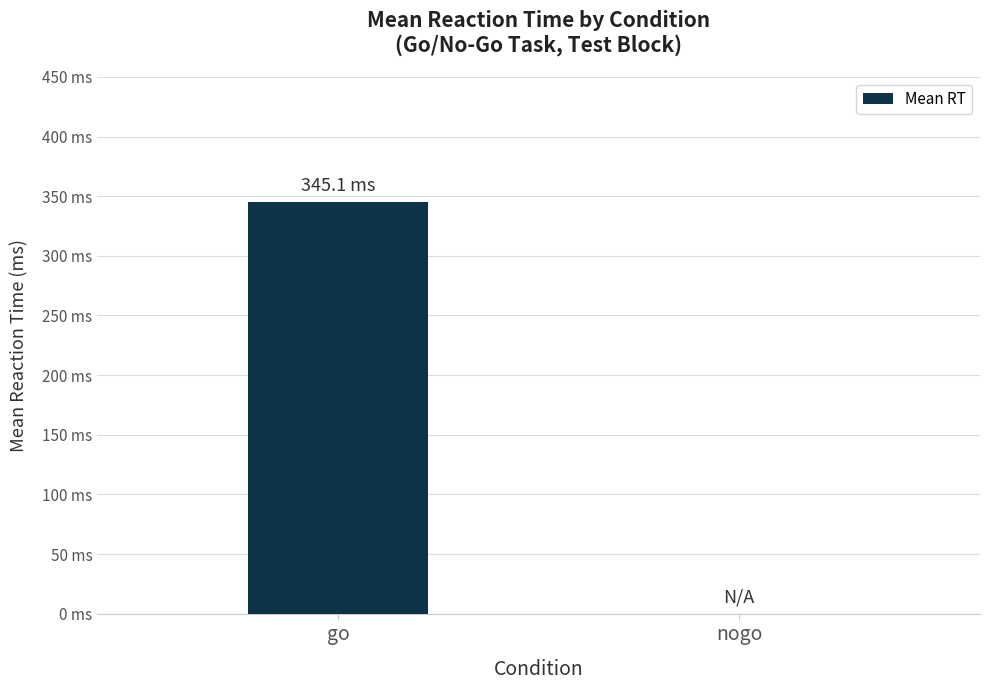

The chart shows a value of 345.1 at go. True or false?

True